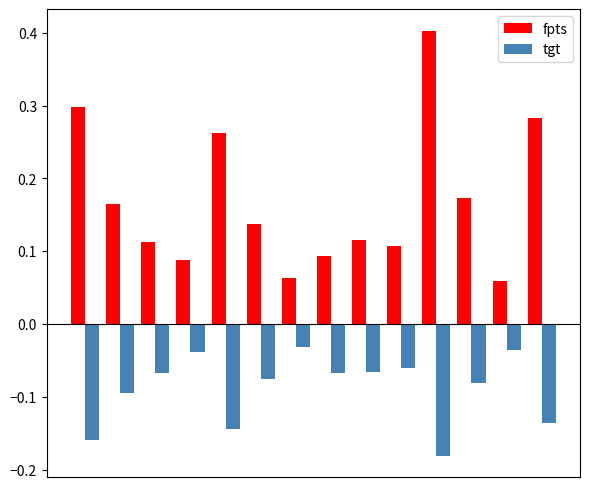

At how many categories does at least one series exceed 0?

14